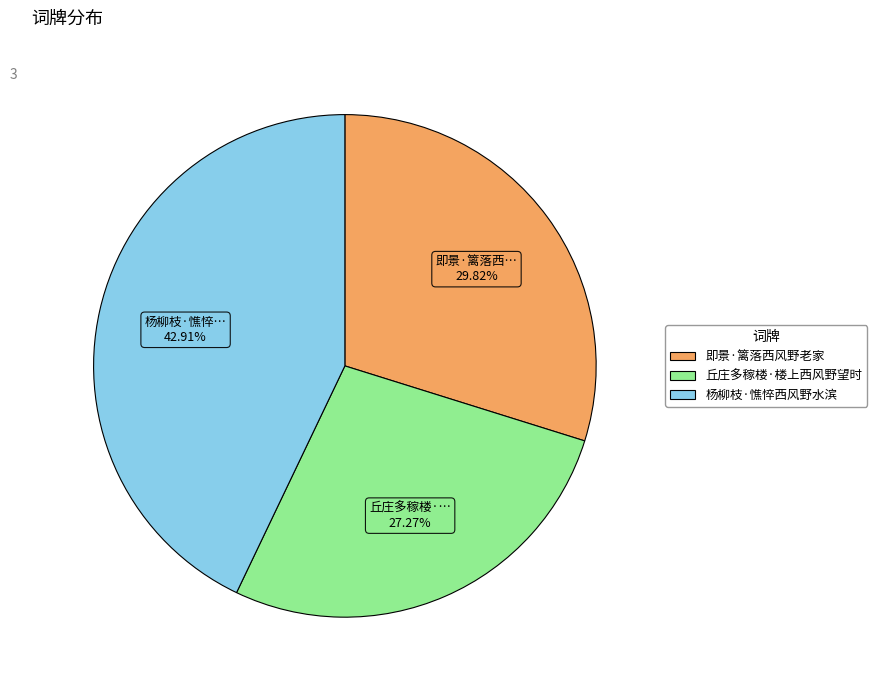

What percentage is NOT represented by 丘庄多稼楼·楼上西风野望时?

72.7%